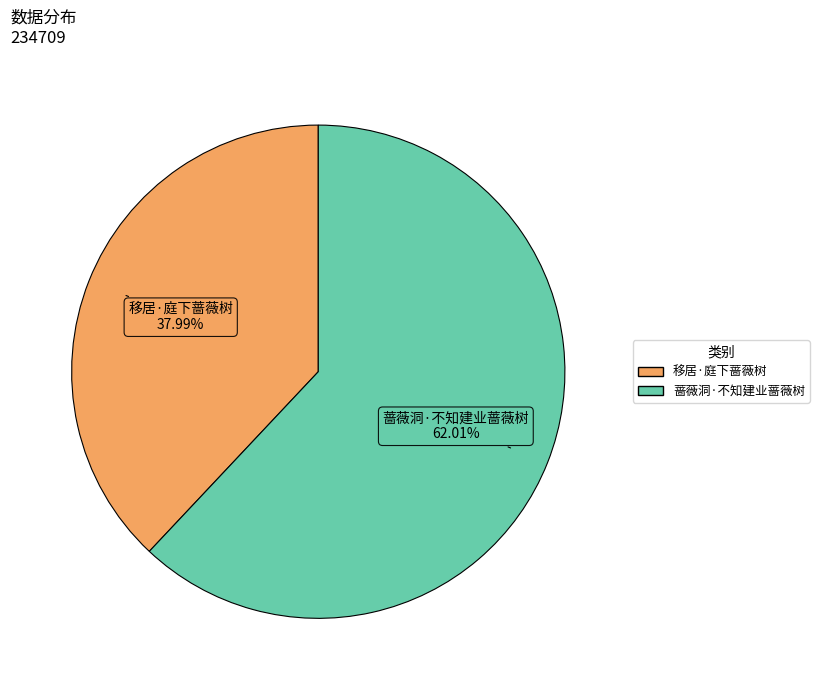

To the nearest percent, what percentage of the pie is 蔷薇洞·不知建业蔷薇树?

62%